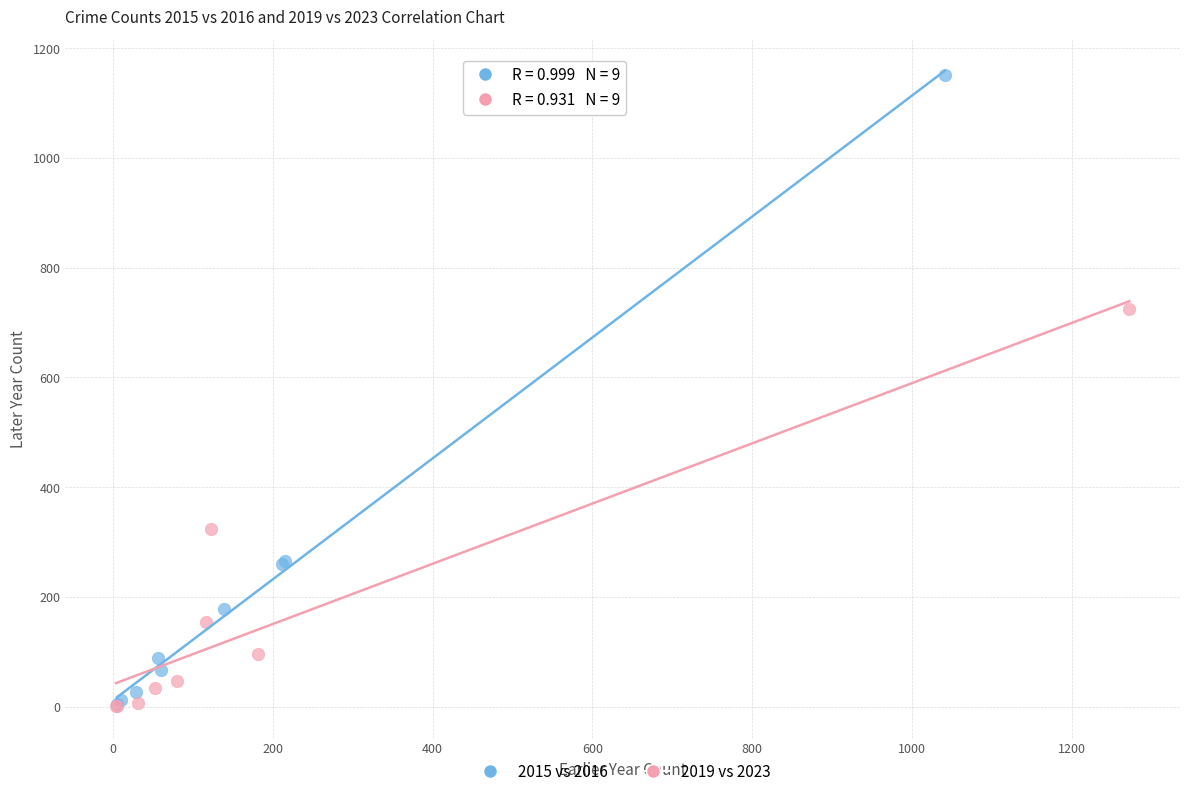

Which series has the largest Y range (max minus min)?

2015 vs 2016